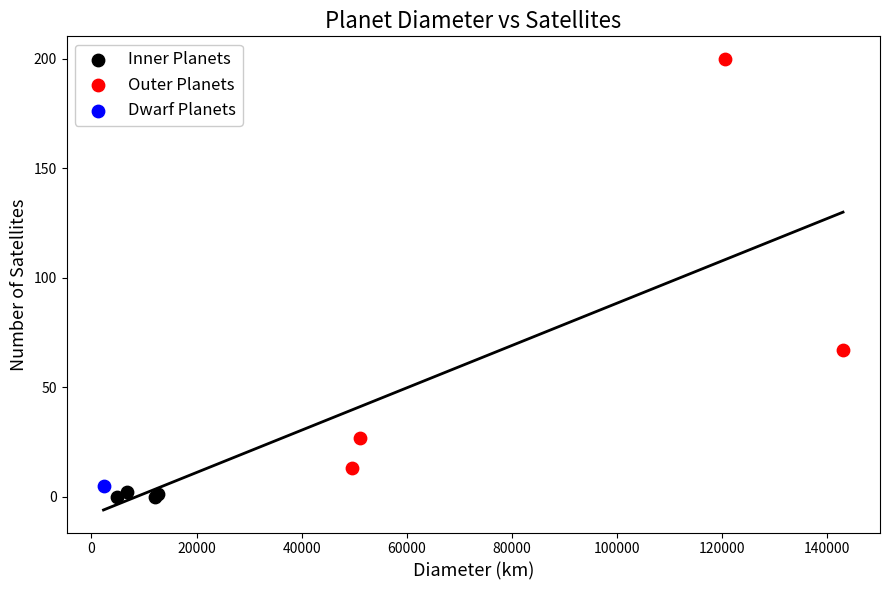

Which series reaches the minimum Y coordinate?

Inner Planets